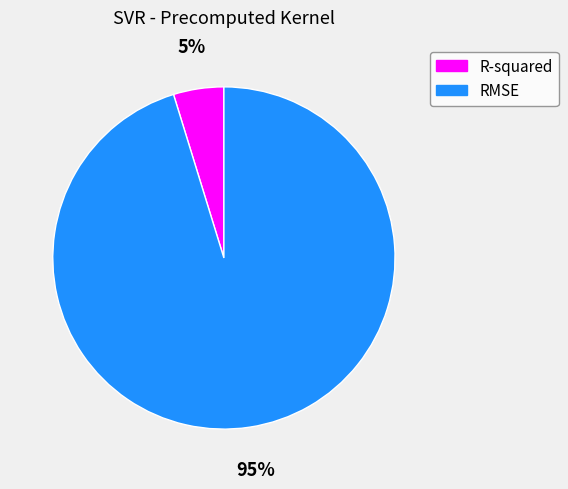

What percentage is the R-squared slice, to the nearest percent?

5%